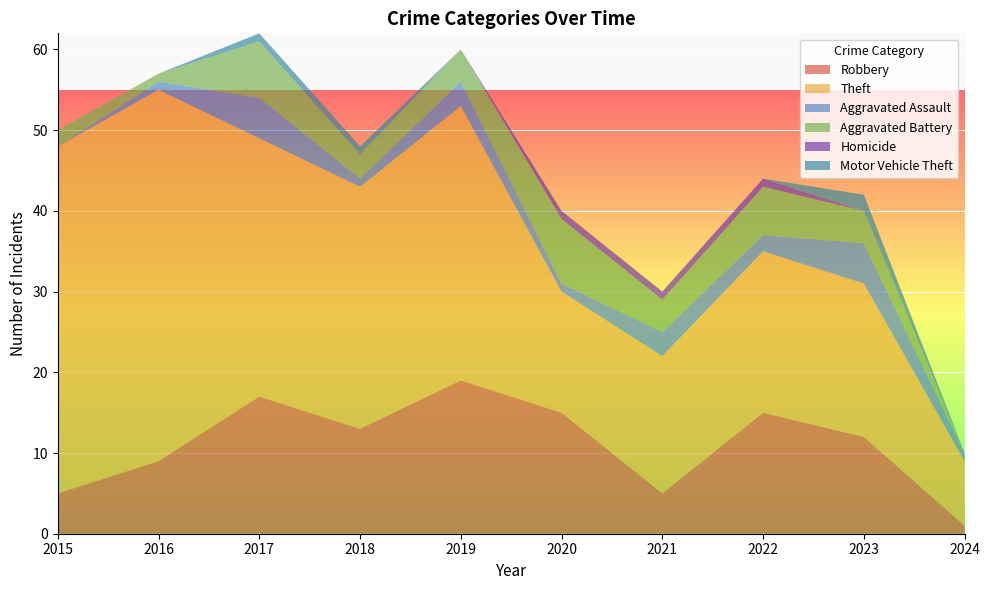

Reading left to right, list all the values displayed in this chart.

Robbery: 5	9	17	13	19	15	5	15	12	1
Theft: 43	46	32	30	34	15	17	20	19	8
Aggravated Assault: 0	1	5	1	3	1	3	2	5	1
Aggravated Battery: 2	1	7	3	4	8	4	6	4	0
Homicide: 0	0	0	0	0	1	1	1	0	0
Motor Vehicle Theft: 0	0	1	1	0	0	0	0	2	0